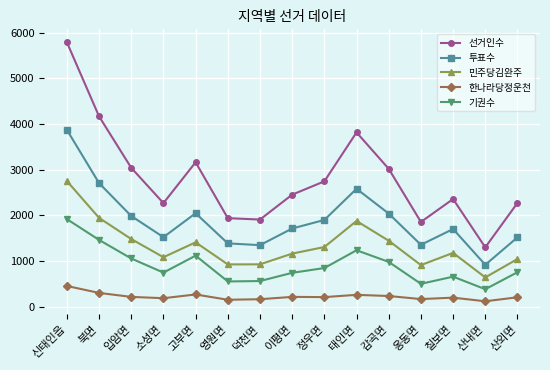

What is the total value across all series at 신태인읍?

14787